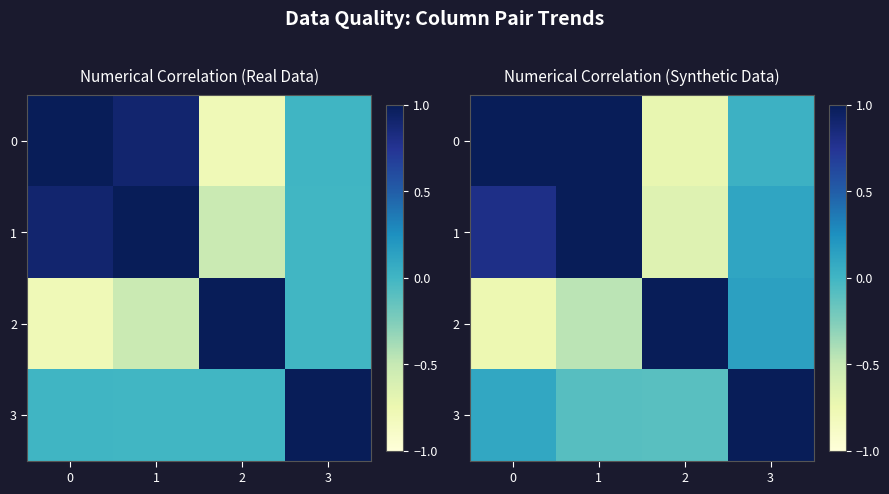

At 3, list the series in order from smallest to largest.

0, 1, 2, 3